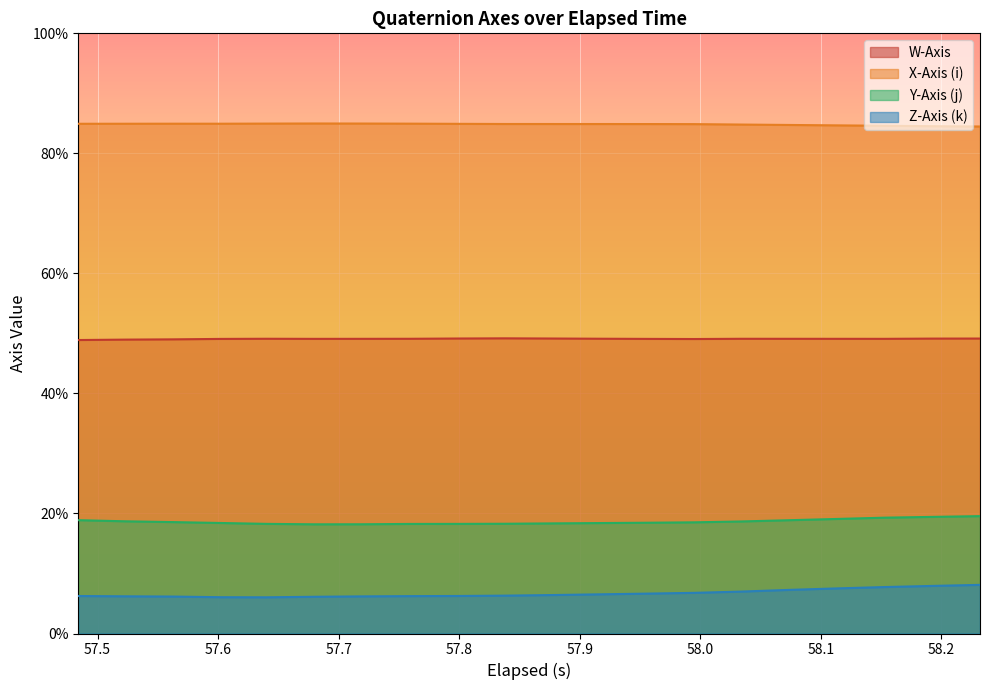

True or false: Y-Axis (j) has more than 2 interior local peaks.

False